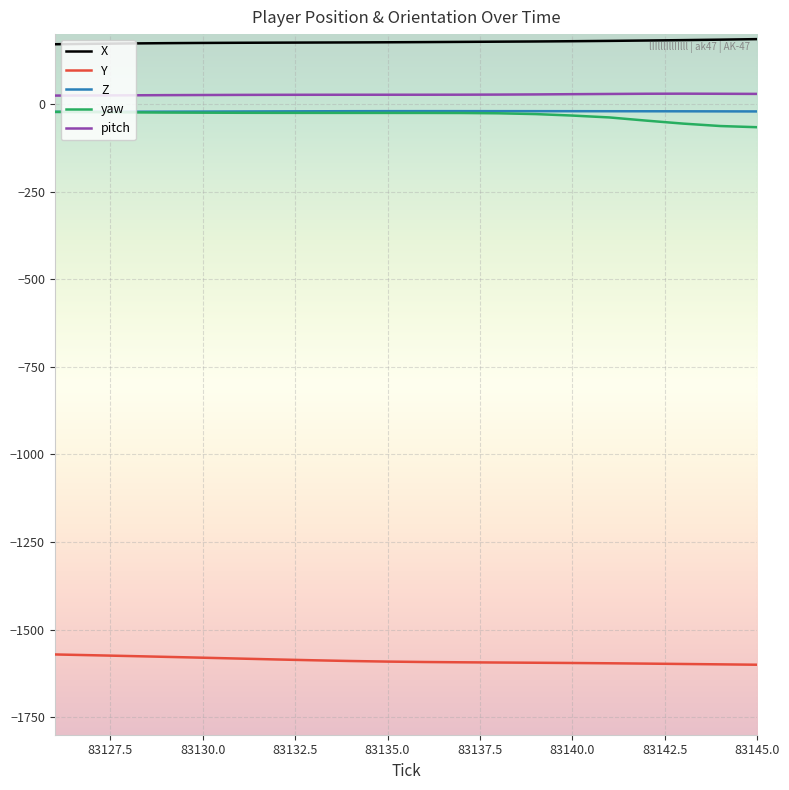

What is the difference between the maximum and minimum values in the X series?

14.6